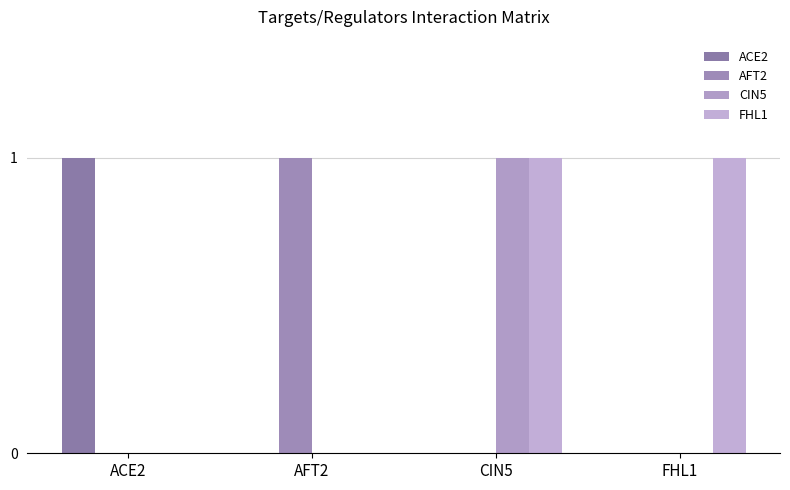

Does the chart contain stacked bars?

No